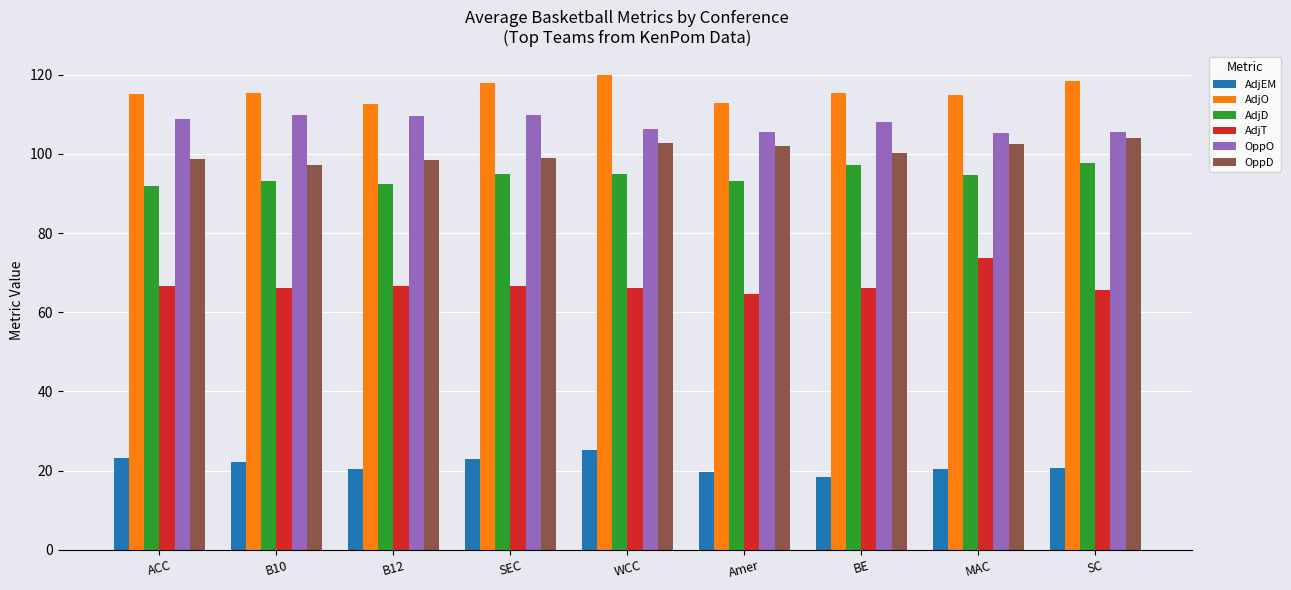

The value of AdjO at SC is 118.5. True or false?

True